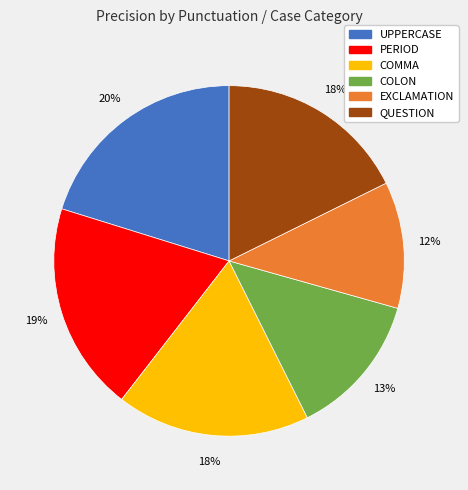

Is UPPERCASE the majority of the pie?

No